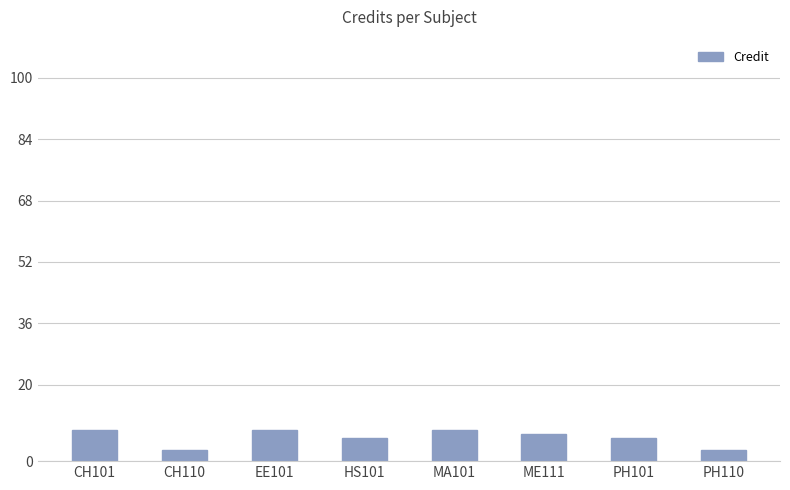

What is the minimum value shown in the chart?

3